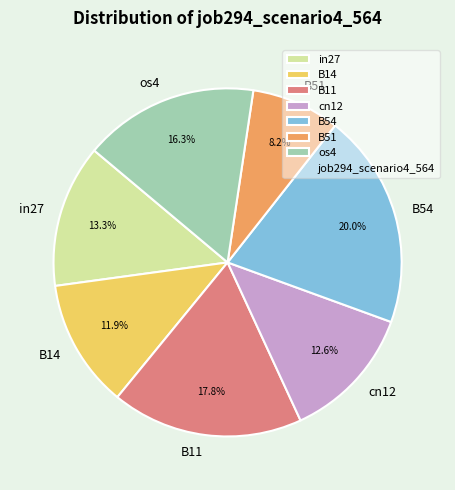

Do os4 and in27 together represent more than half of the pie?

No